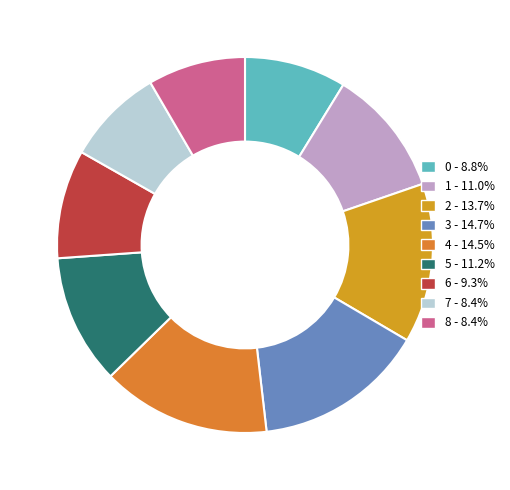

How many segments does this pie chart have?

9